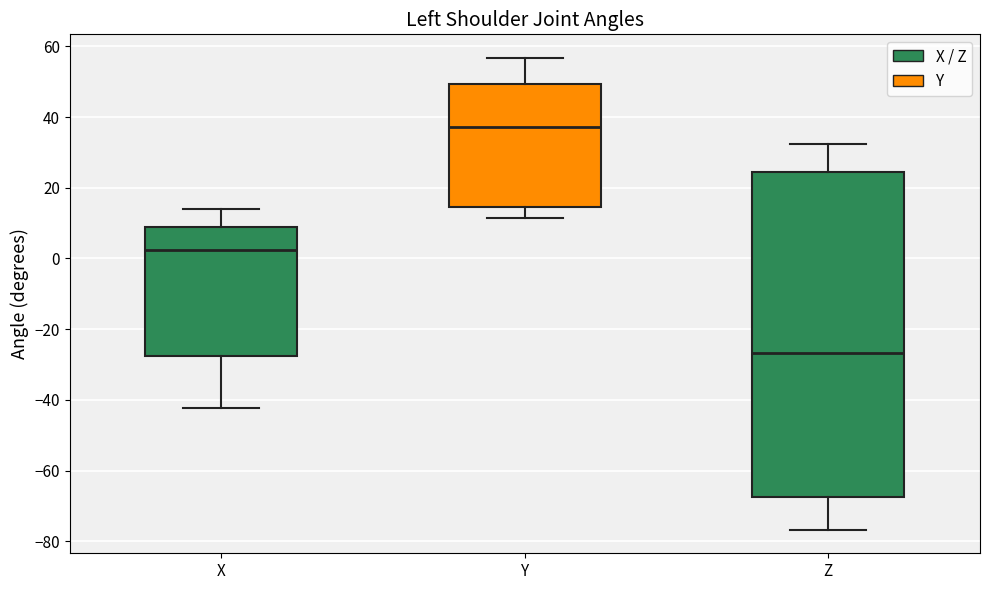

Reading left to right, read every box against the y-axis: the position of its median line, the range the box covers, and the ends of its whiskers. The values are not printed on the chart, so give them approximately, as read against the axis.

X: median 2, box -28 to 8, whiskers -42 to 14
Y: median 38, box 14 to 50, whiskers 12 to 56
Z: median -26, box -68 to 24, whiskers -76 to 32